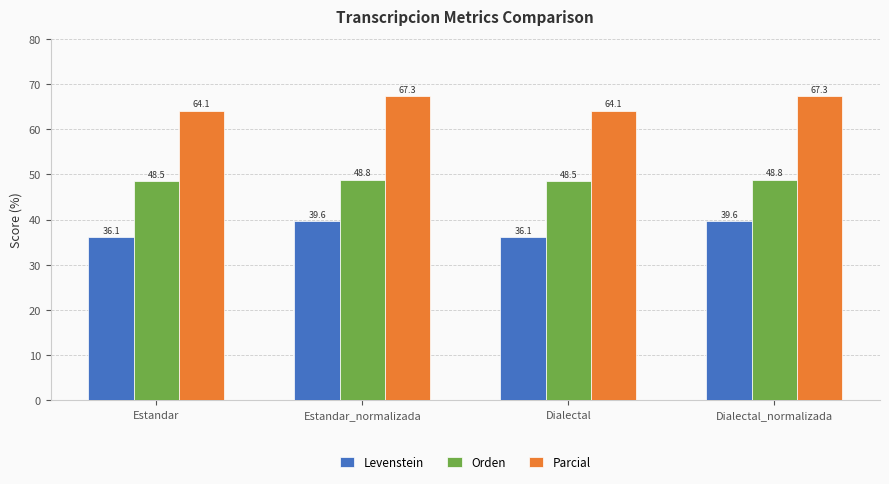

What are all the series names shown in the legend?

Levenstein, Orden, Parcial